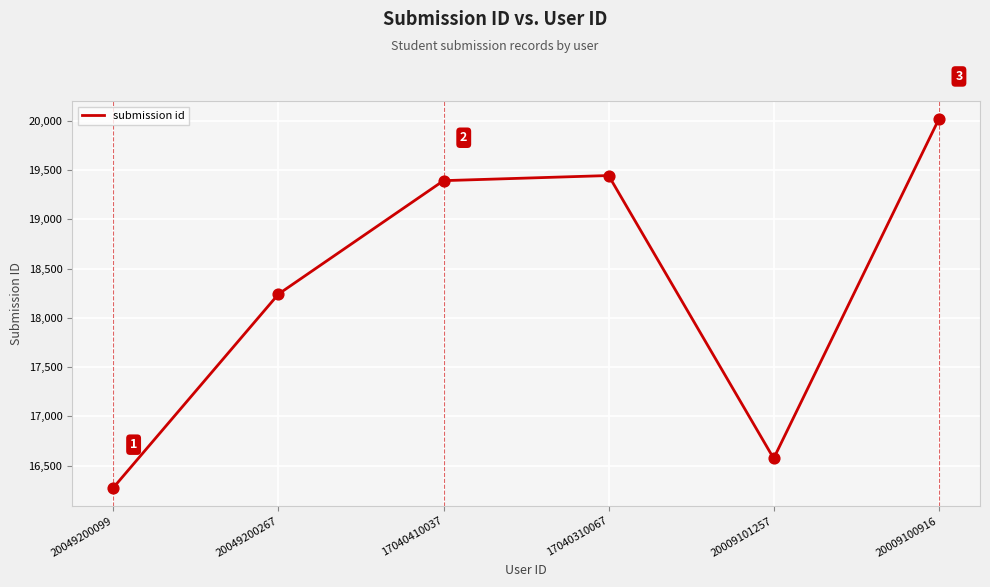

What is the change in value from 20049200099 to 20009101257?

+296